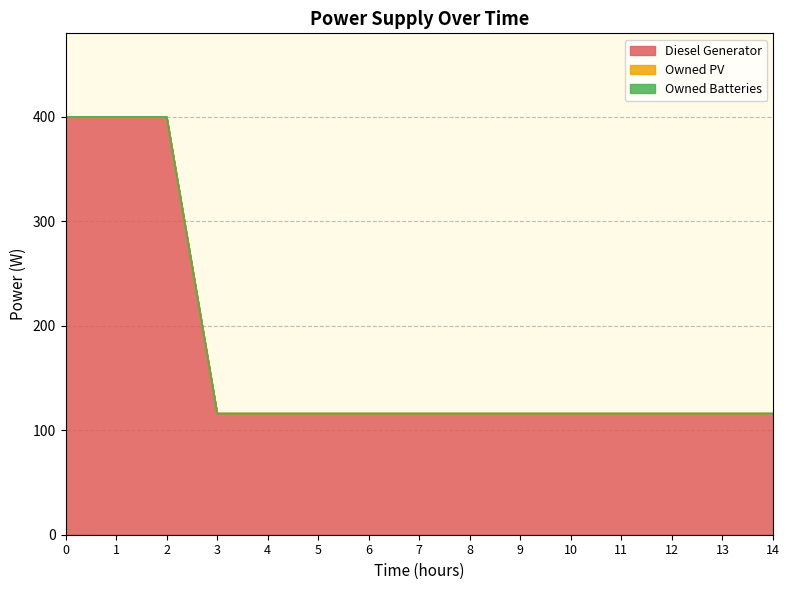

How many series are shown in this chart?

3